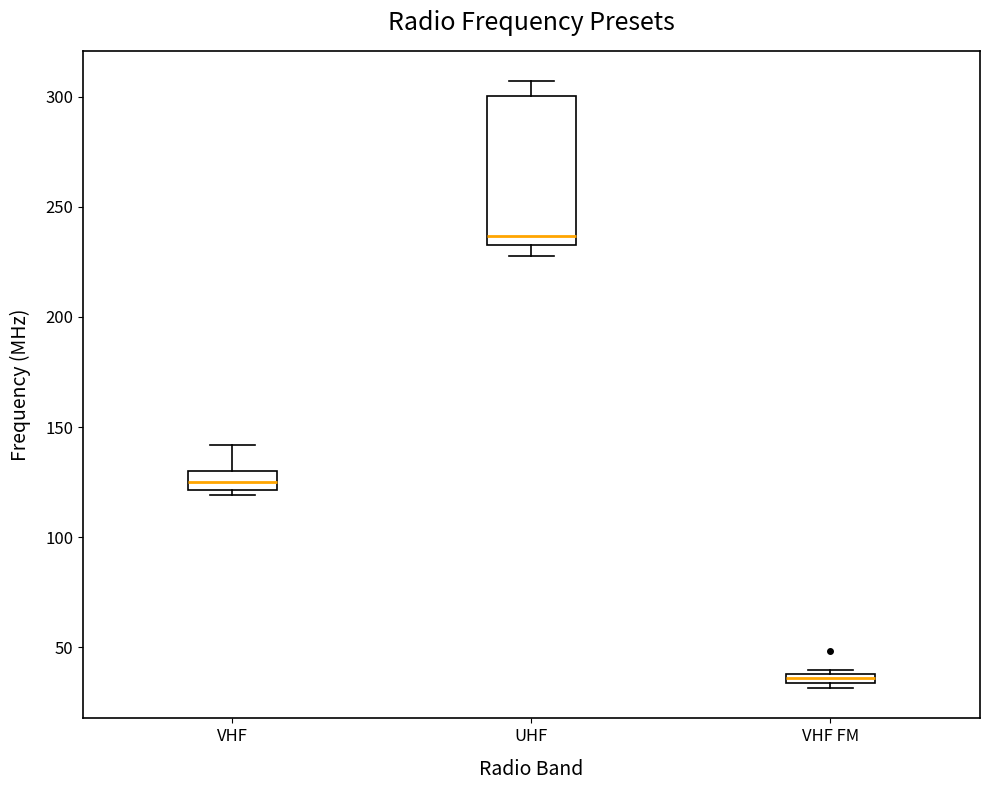

Which box's median line is the lowest?

VHF FM